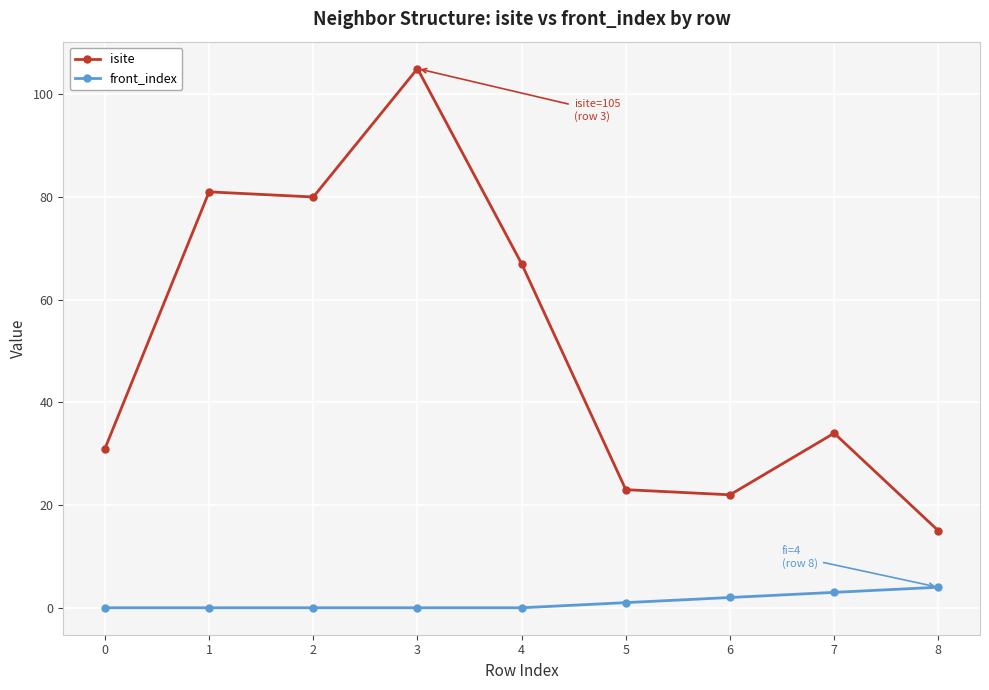

What is the average value of the isite series?

51